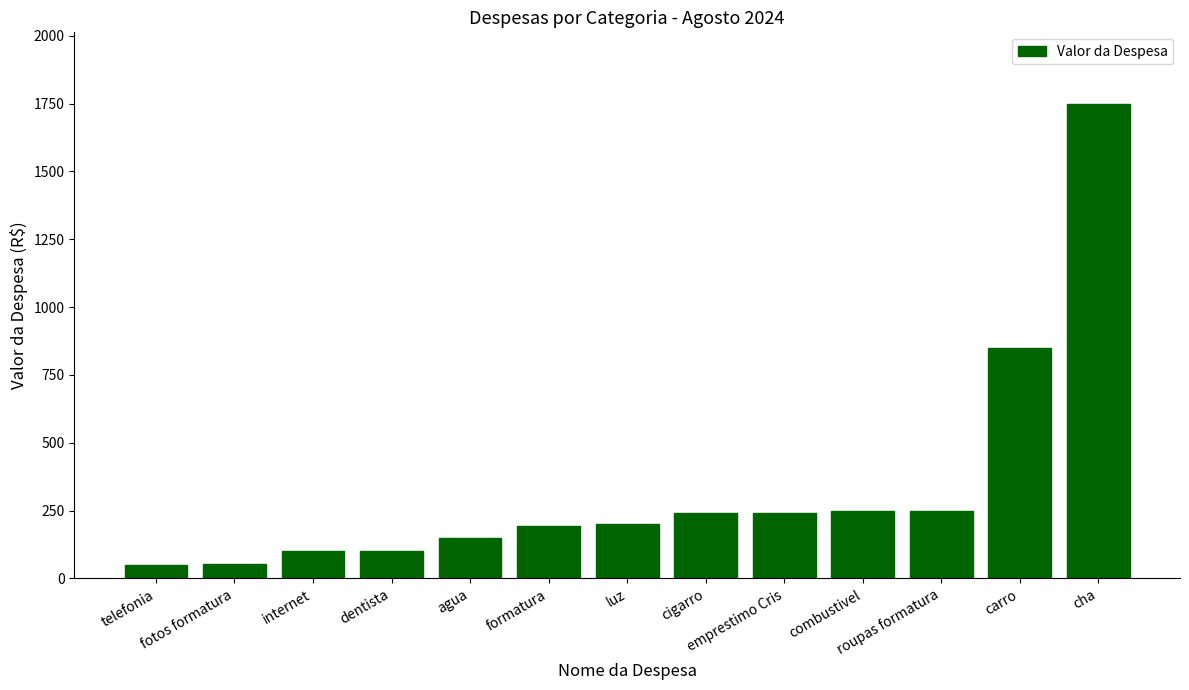

The value at carro is 850.0. True or false?

True